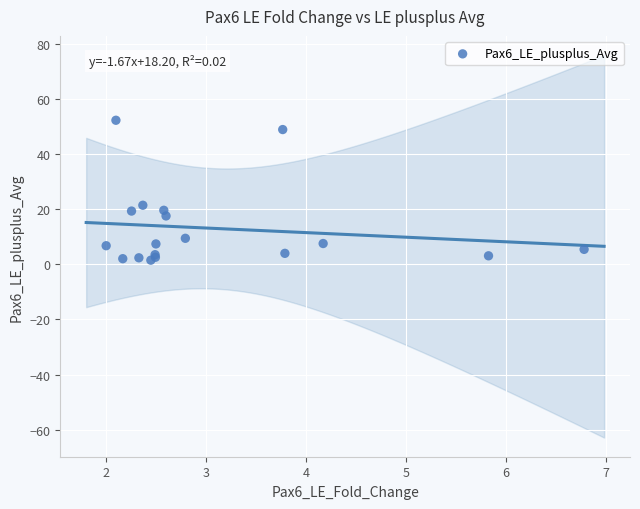

What Y value in the scatter plot is closest to 26?

21.5